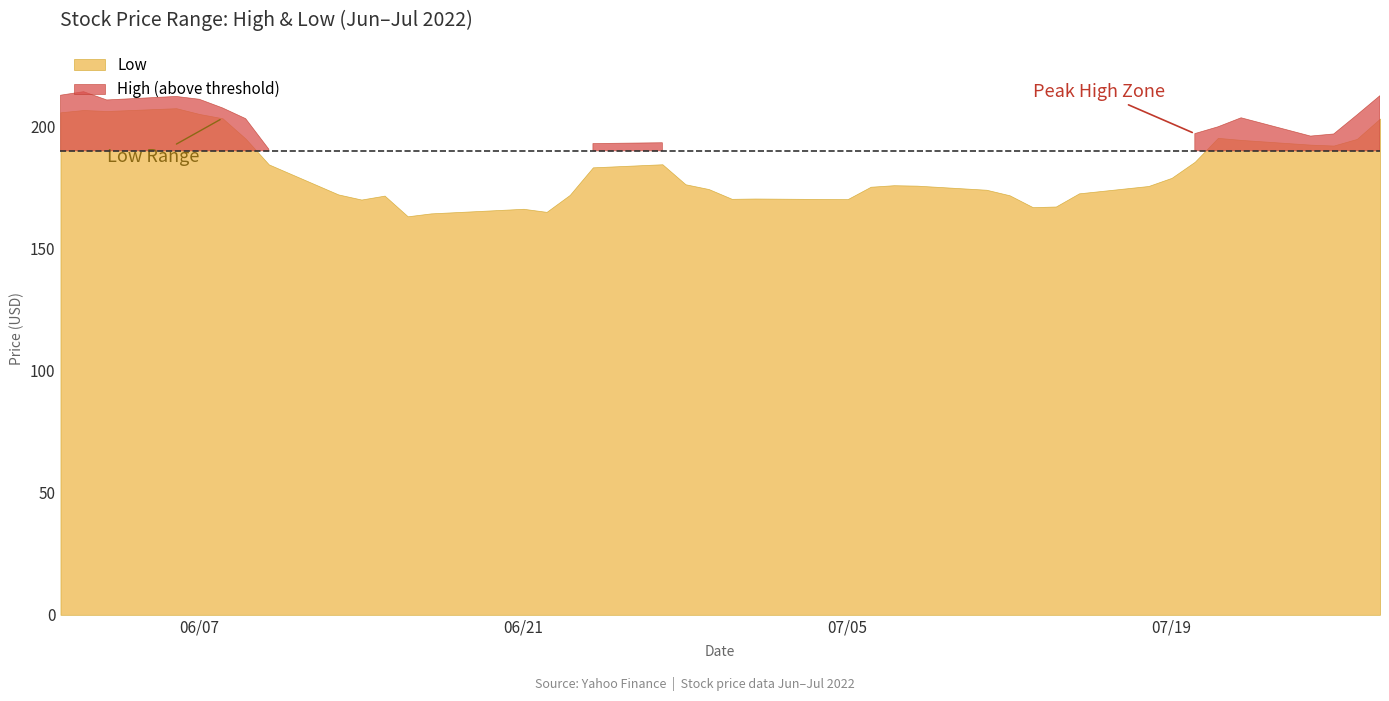

What is the value of the High point at the 27th from the left?

179.4